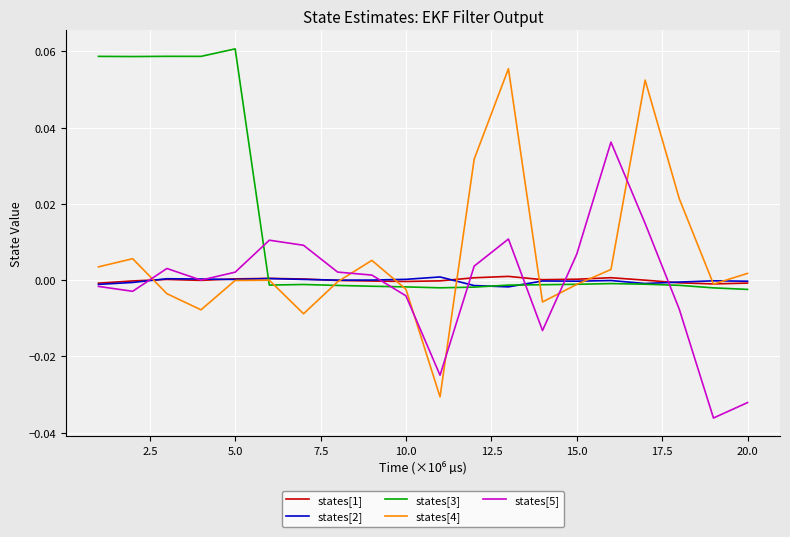

How many values in the states[3] series exceed 0?

5